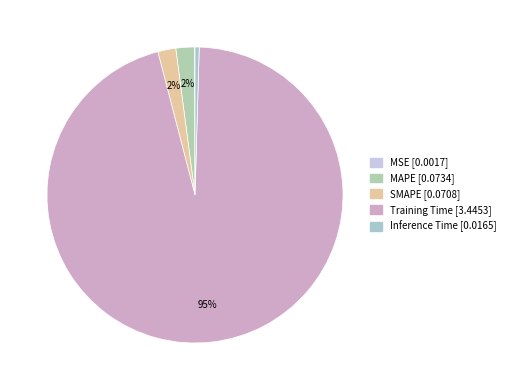

Which category has the smallest portion of the pie?

MSE